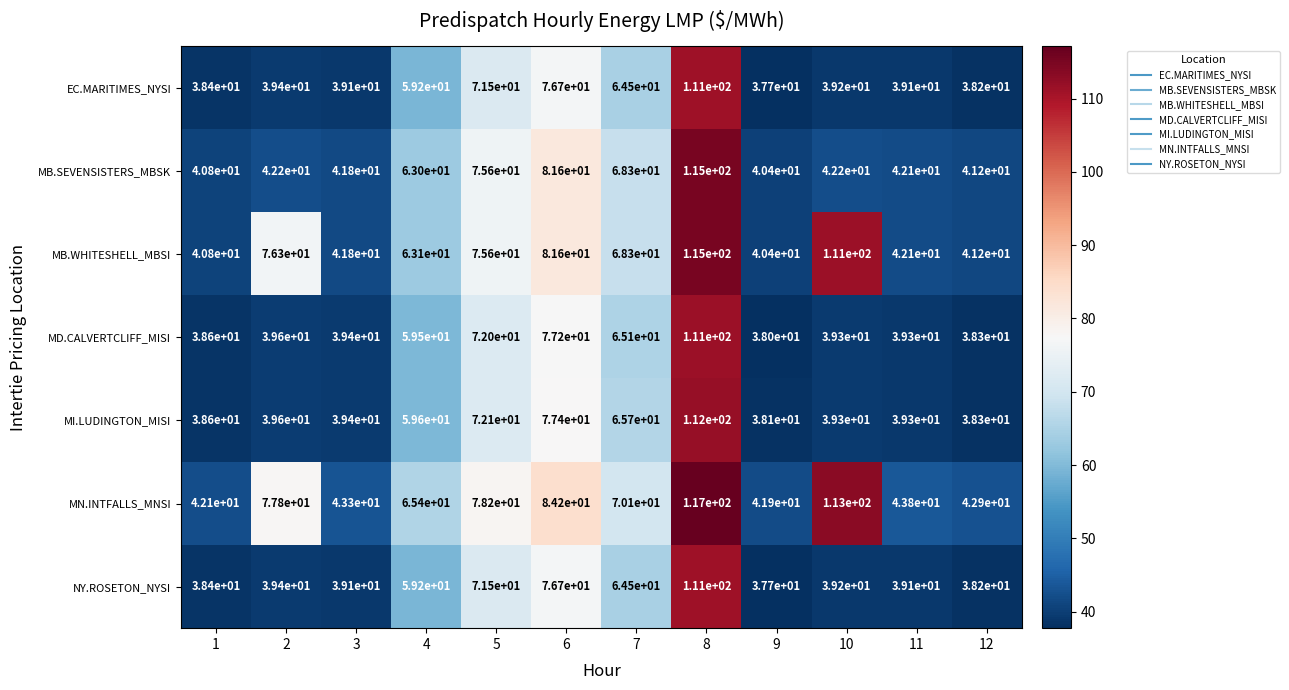

True or false: MN.INTFALLS_MNSI has a value of 20.2 at 9.

False